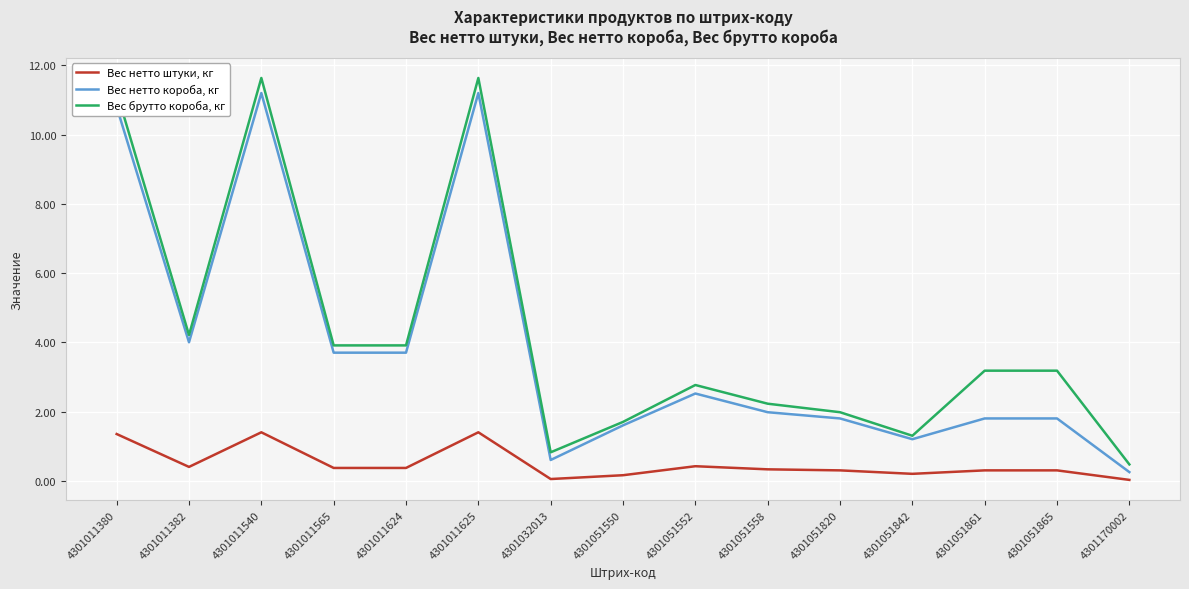

Does the chart display data point markers on the line(s)?

No